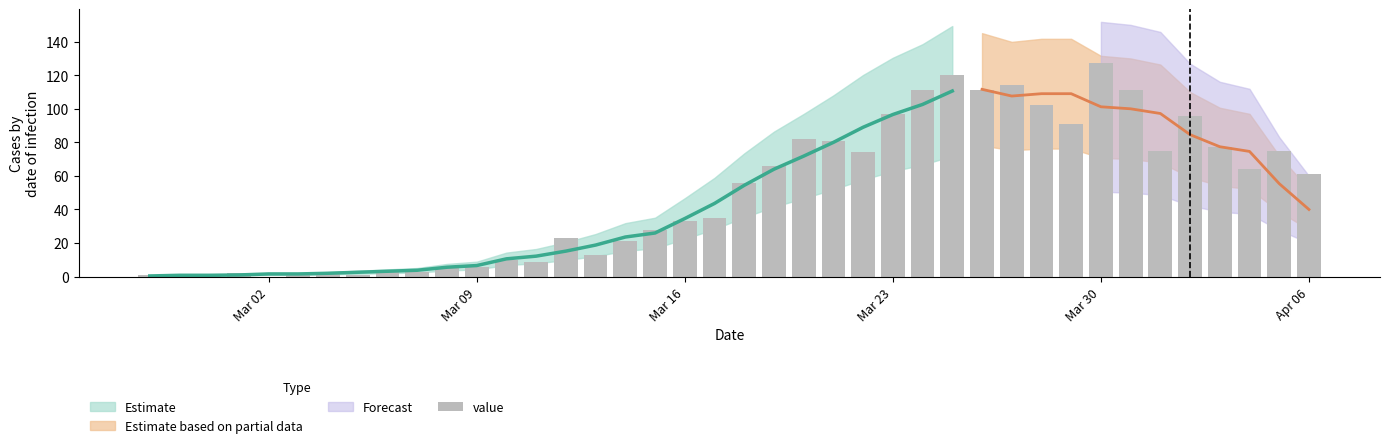

Reading right to left, transcribe all the data shown in this chart.

61	75	64	77	96	75	111	127	91	102	114	111	120	111	97	74	81	82	66	56	35	33	28	21	13	23	9	10	6	5	3	4	1	3	2	0	2	1	0	1